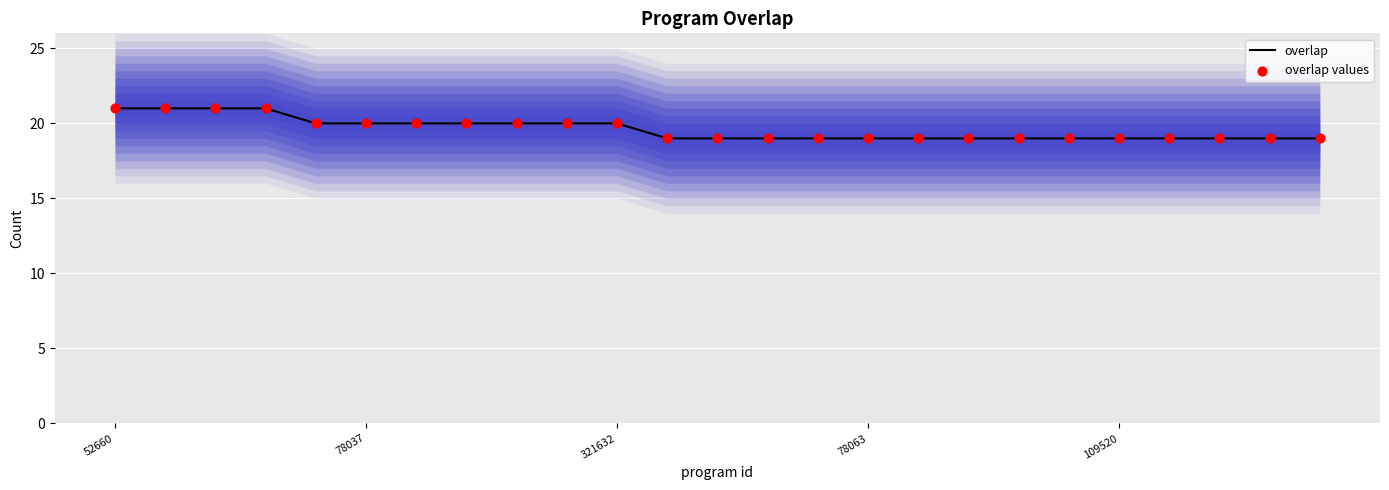

At how many categories does at least one series exceed 19?

11